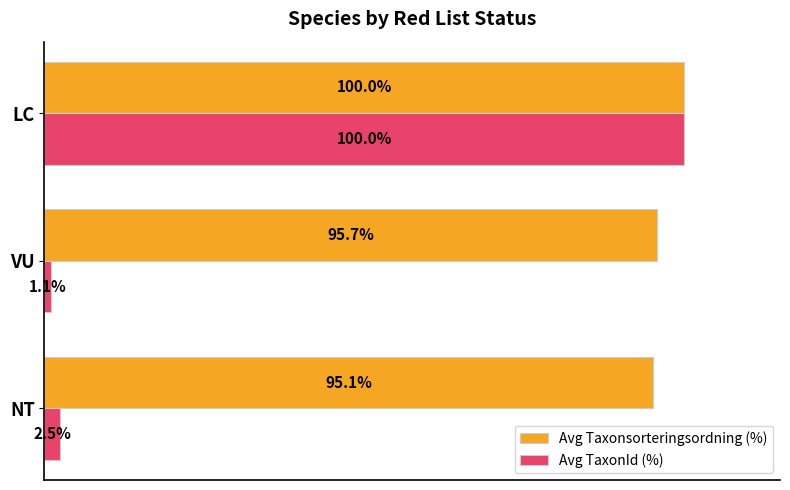

Which series has the widest spread of values?

Avg TaxonId (%)